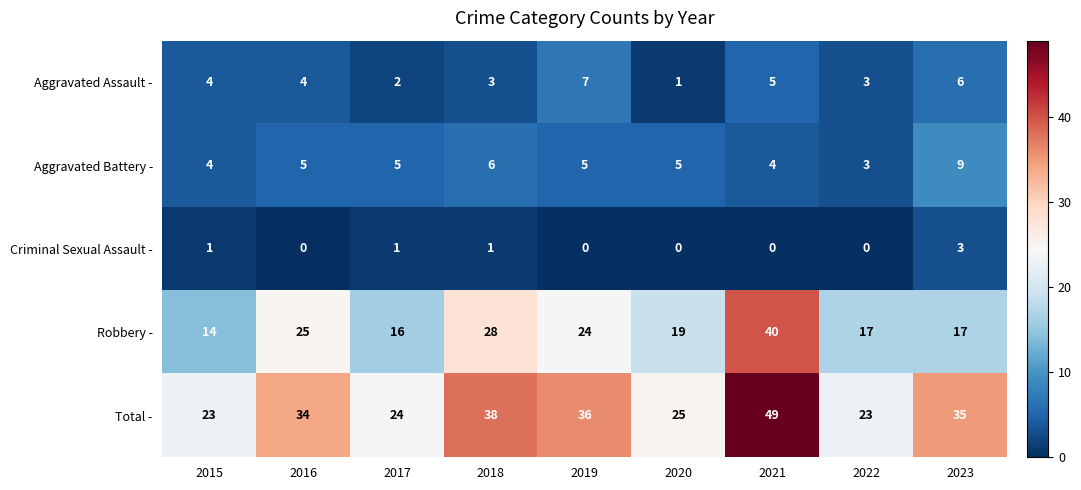

The Robbery - series shows 19 at 2020. True or false?

True